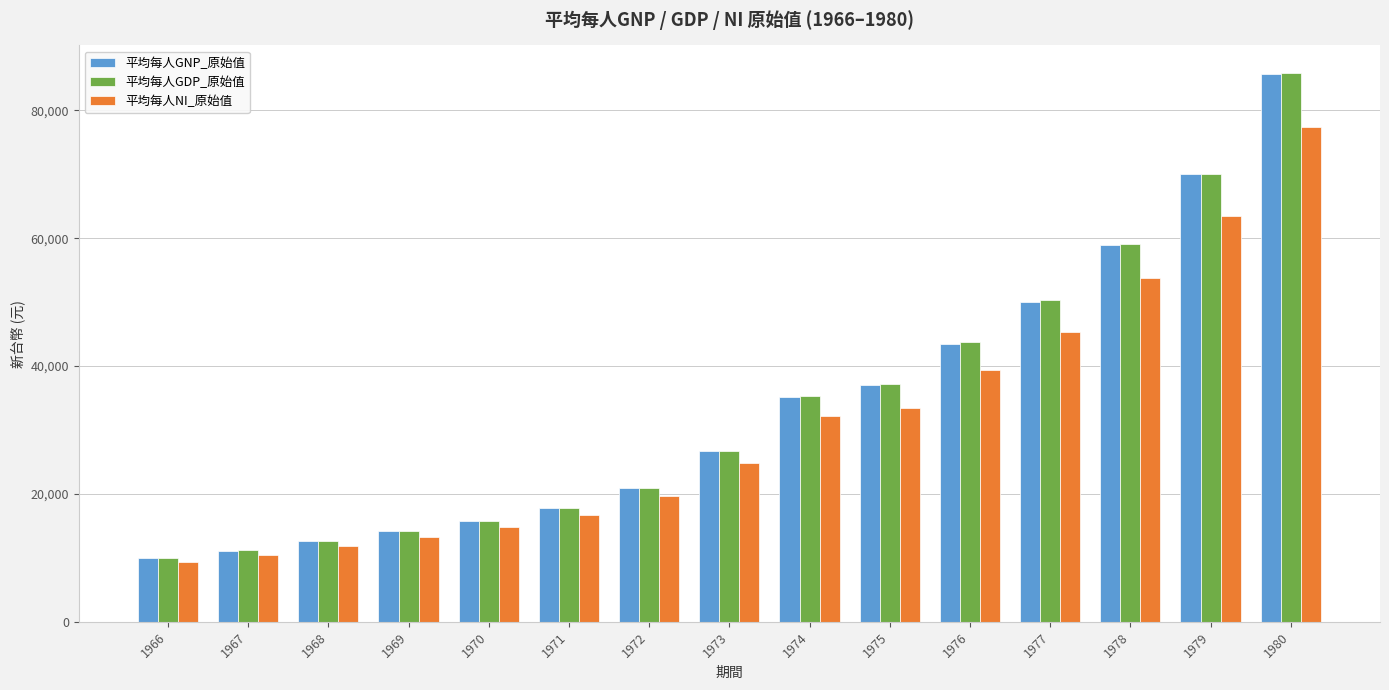

How many groups of bars are there?

15